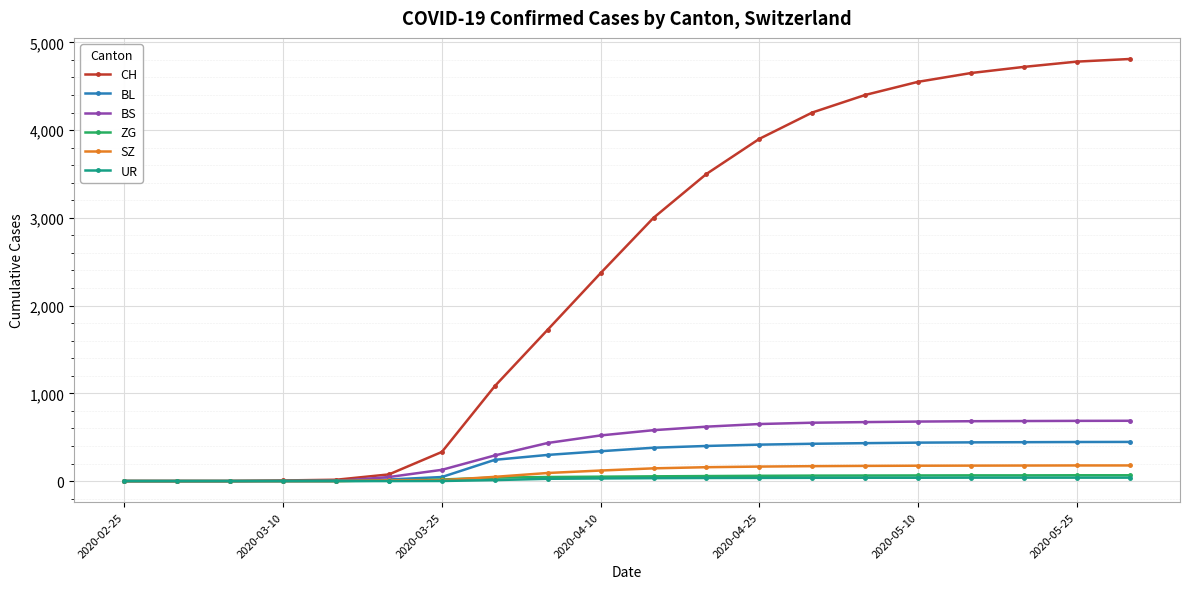

Which series has the largest total across all categories?

CH